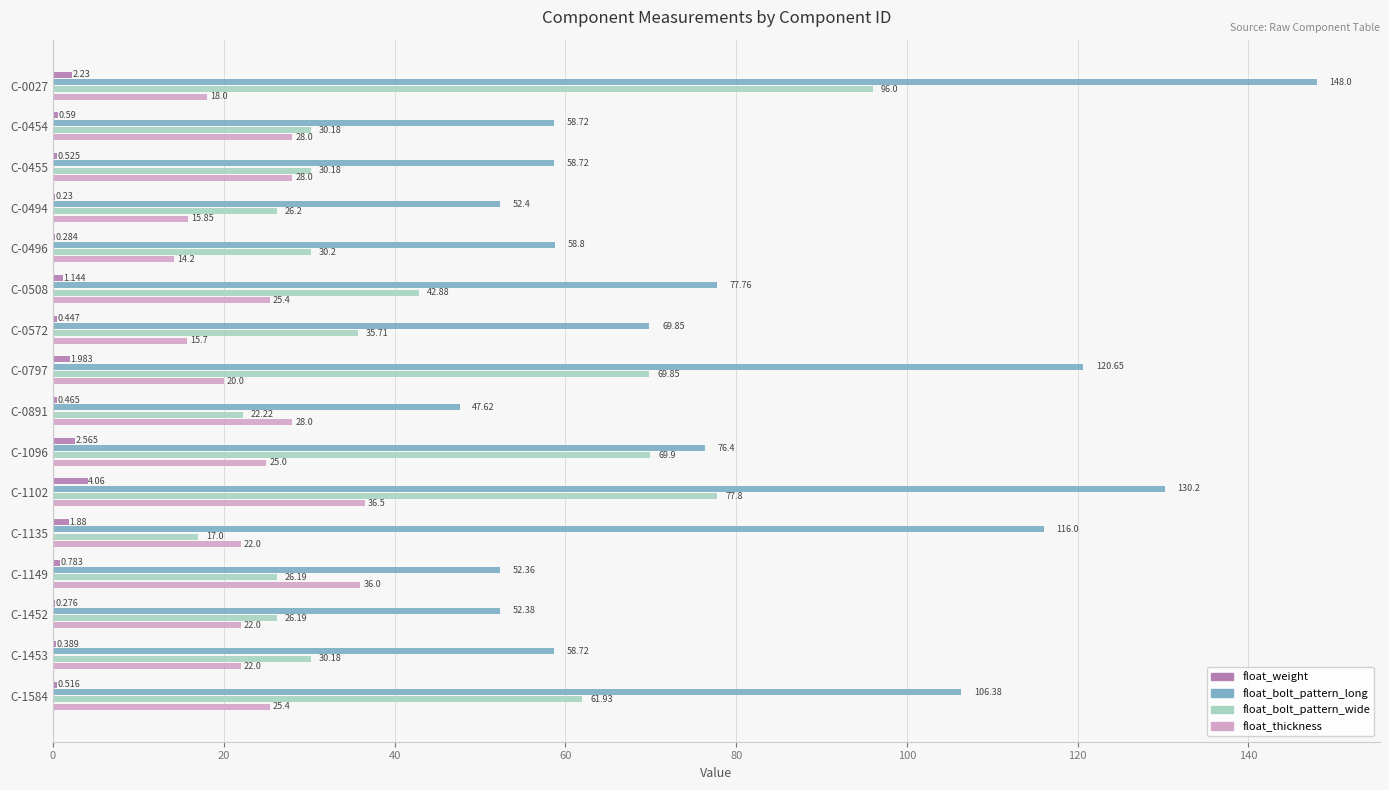

Is the value of float_weight at C-0508 greater than the value of float_thickness at C-0572?

No